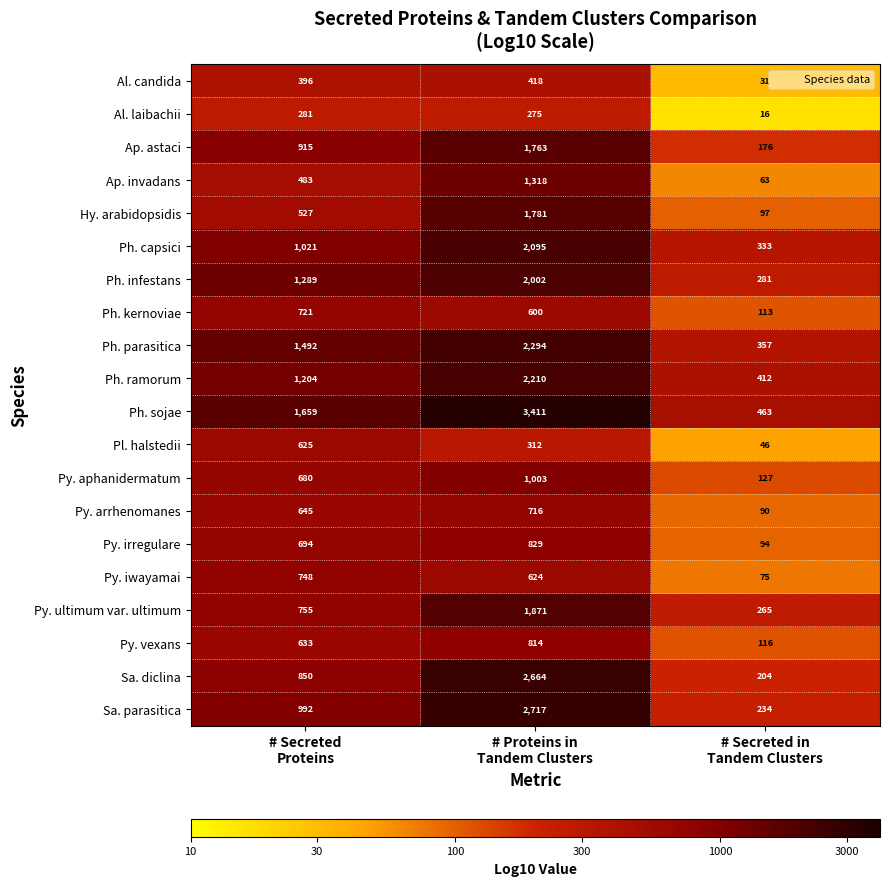

List the series in order of their peak value, highest first.

Ph. sojae, Sa. parasitica, Sa. diclina, Ph. parasitica, Ph. ramorum, Ph. capsici, Ph. infestans, Py. ultimum var. ultimum, Hy. arabidopsidis, Ap. astaci, Ap. invadans, Py. aphanidermatum, Py. irregulare, Py. vexans, Py. iwayamai, Ph. kernoviae, Py. arrhenomanes, Pl. halstedii, Al. candida, Al. laibachii